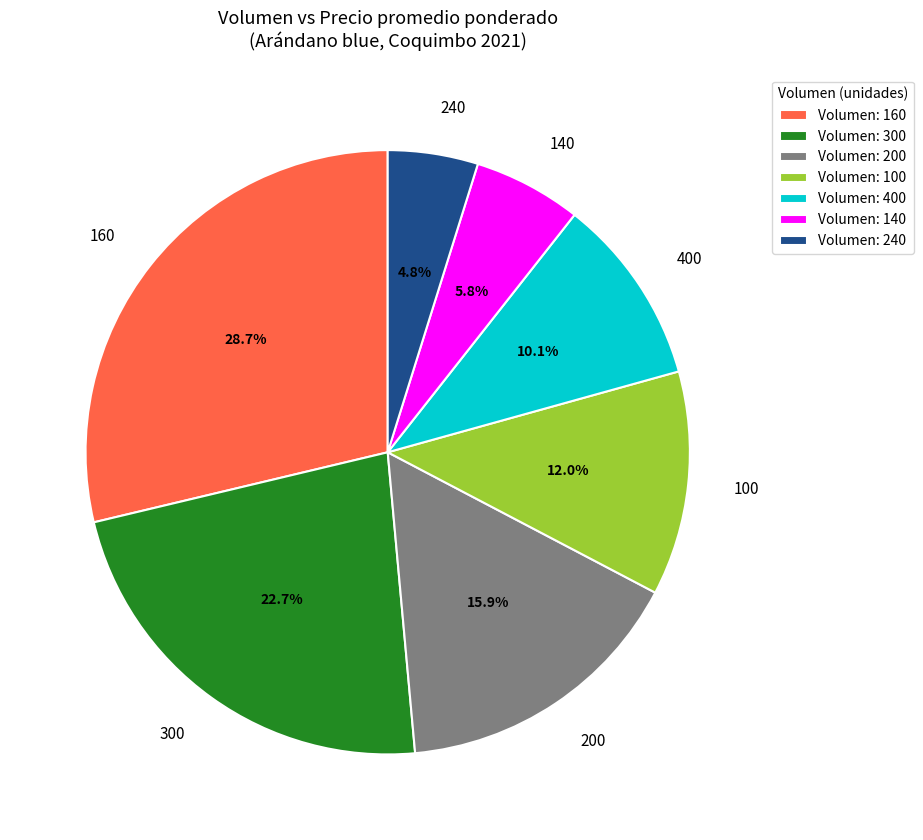

To the nearest percent, what is the difference between the largest and smallest slice percentages?

24%